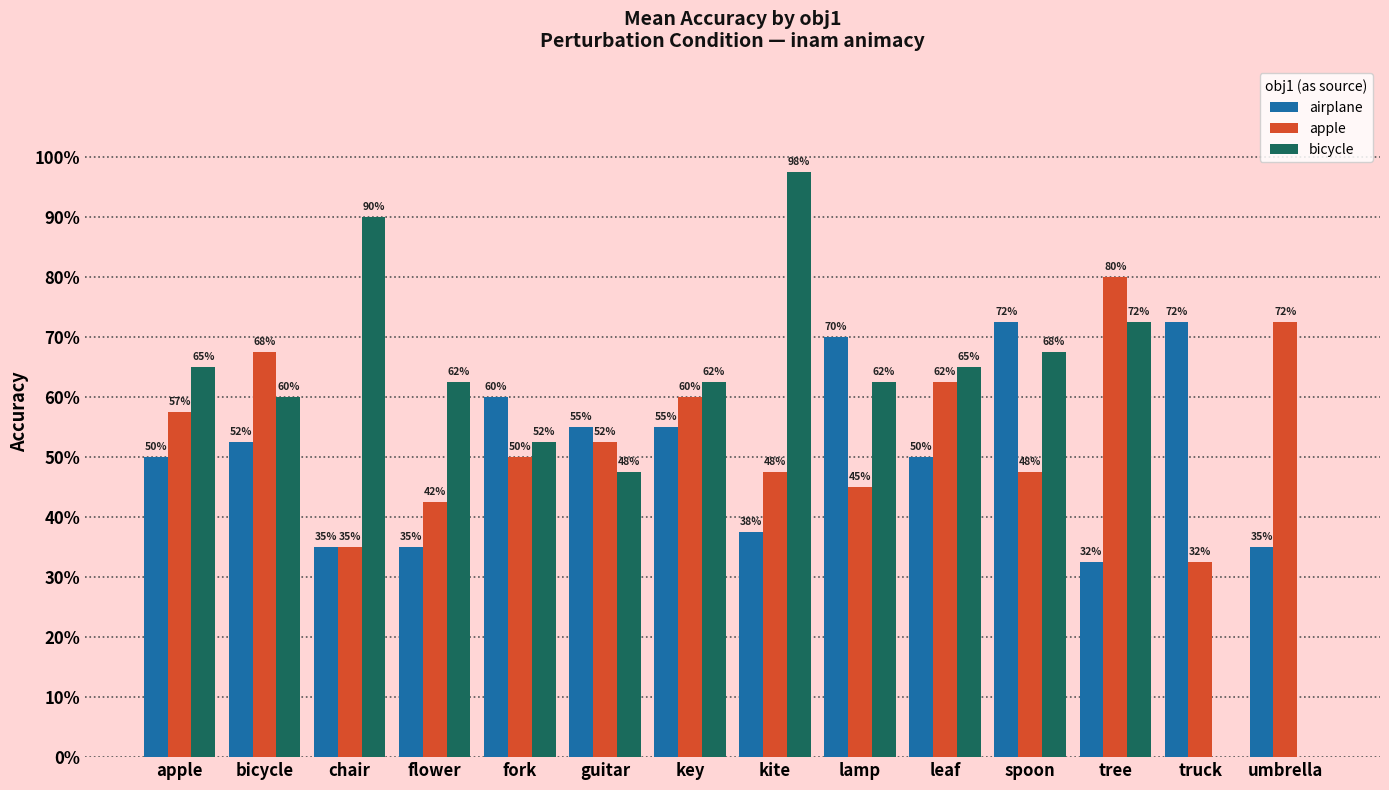

Does the chart contain stacked bars?

No